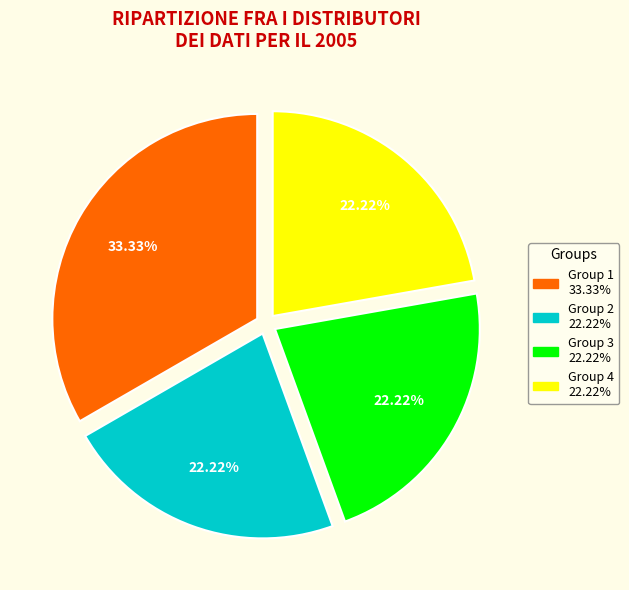

Is there a majority slice in this chart?

No